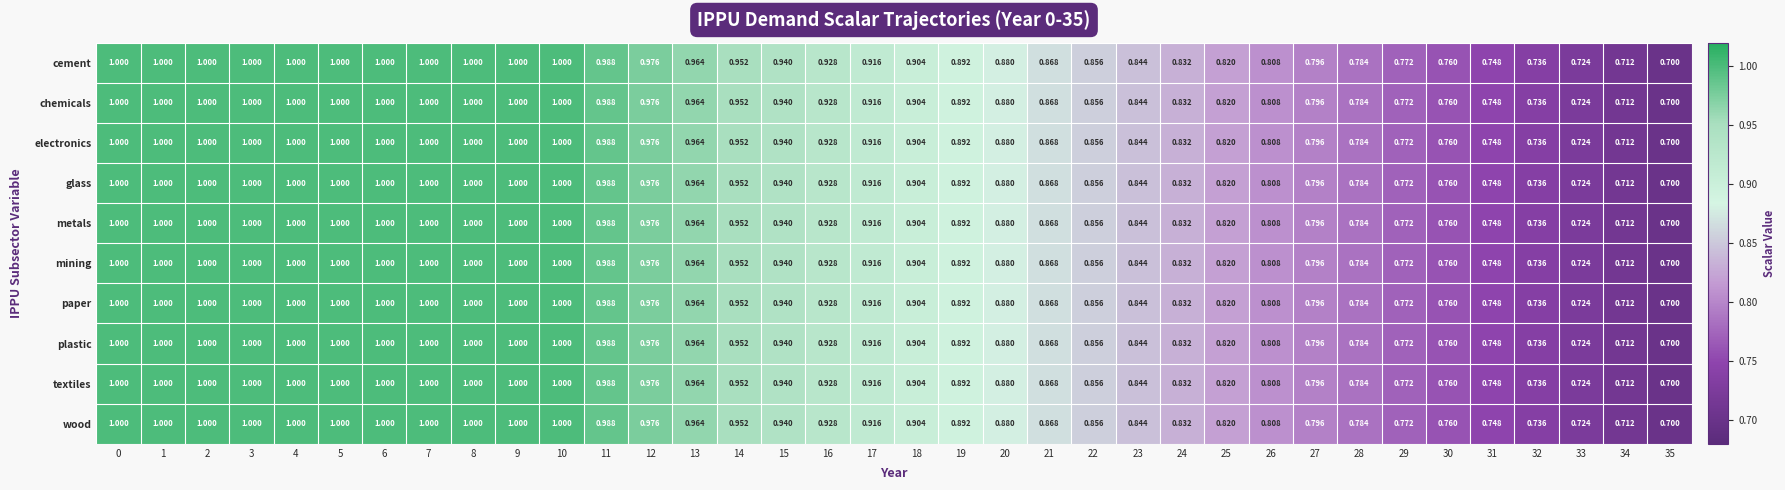

Count the number of data series in this chart.

10